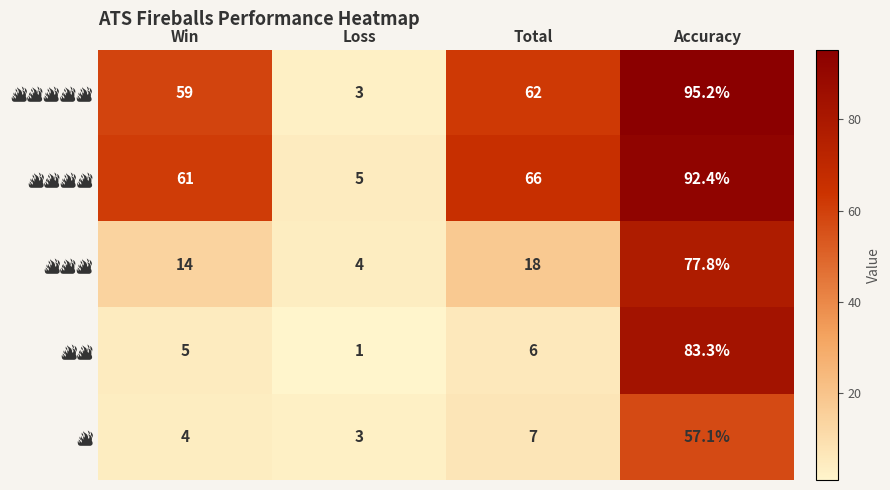

What is the spread (max minus min) of values at Win?

57.0